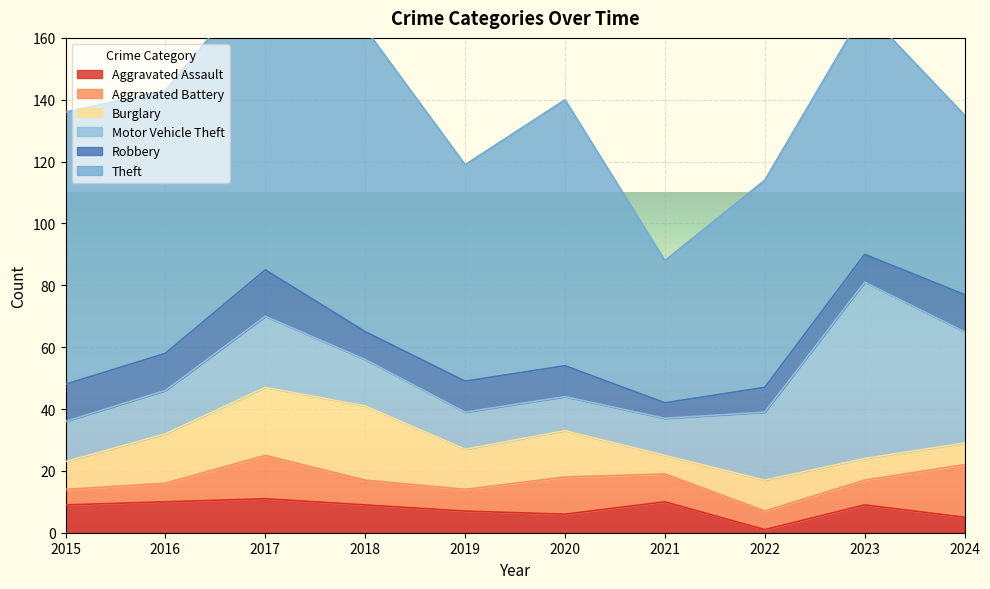

What is the highest value of the Robbery series?

15